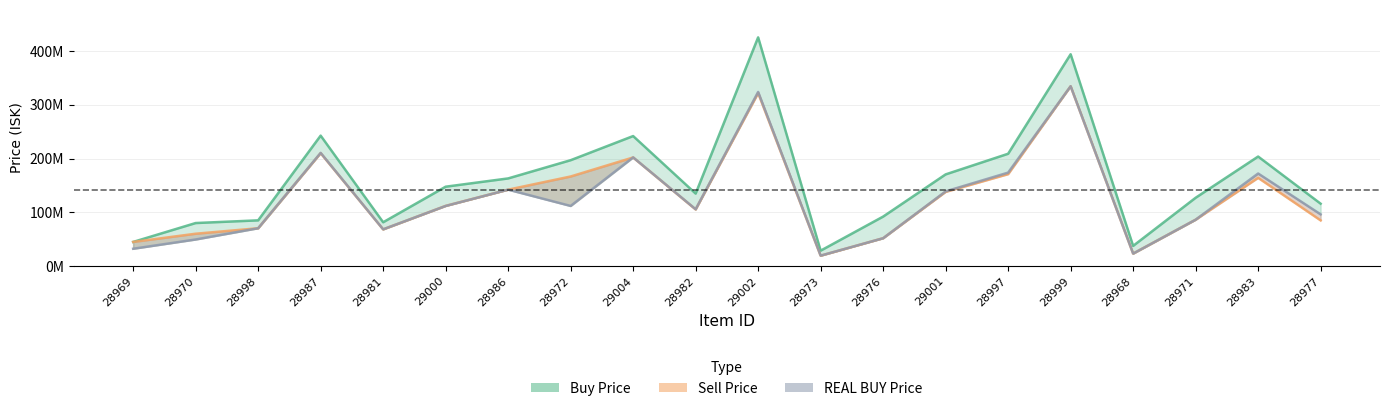

What is the difference between the Buy Price values at 28998 and 28999?

309000000.0